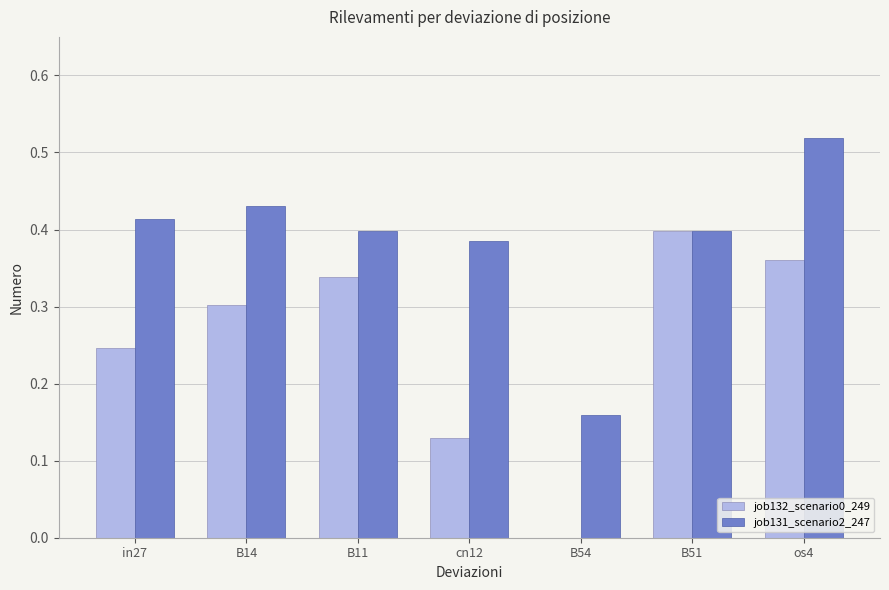

What is the sum of all job132_scenario0_249 values?

1.8